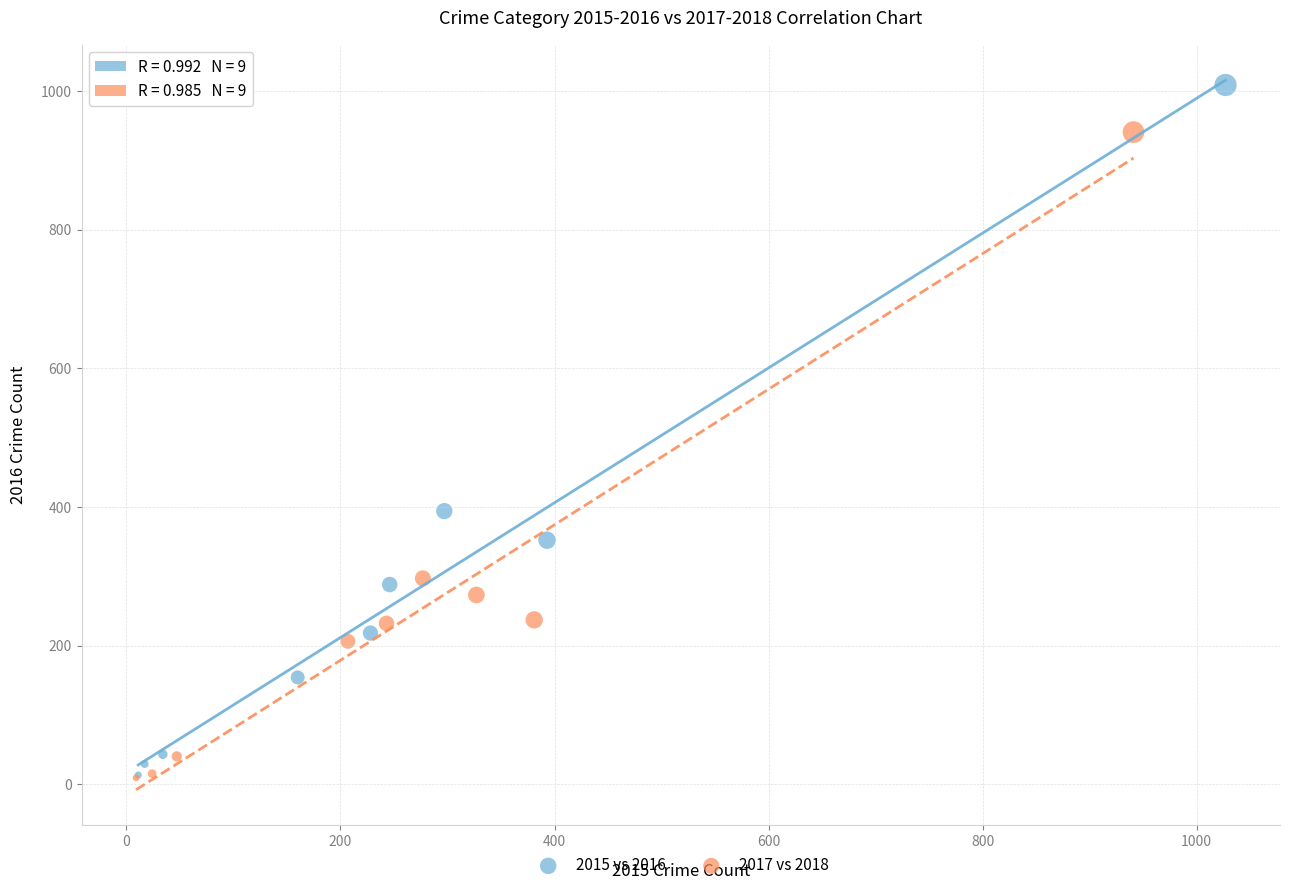

Which series reaches the maximum Y coordinate?

2015 vs 2016